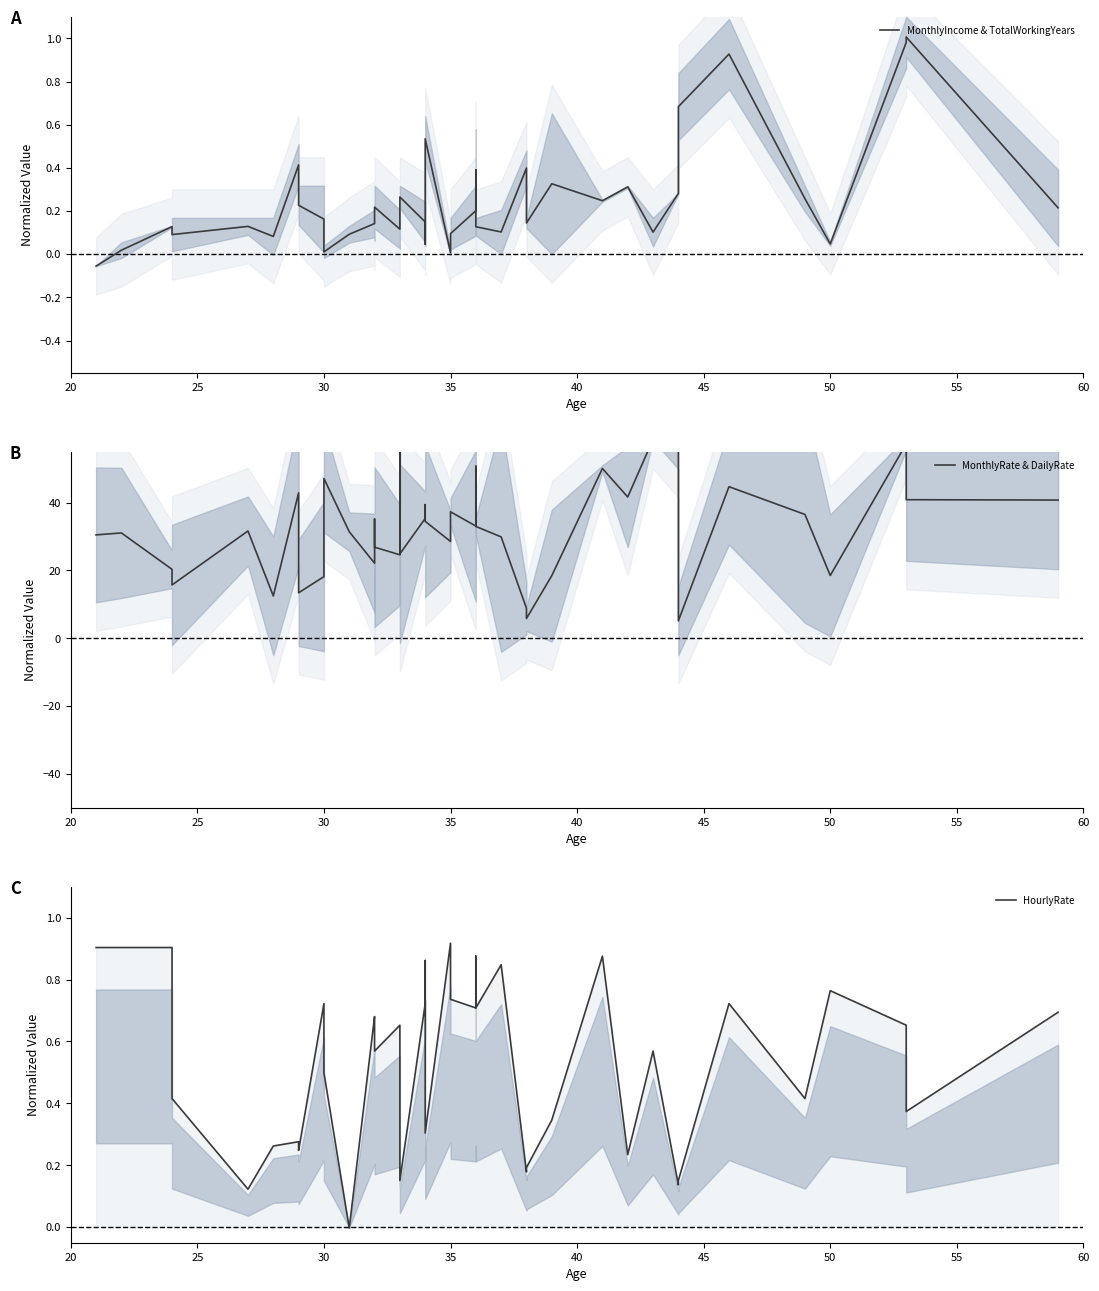

List the series in order of their peak value, lowest first.

HourlyRate, MonthlyIncome & TotalWorkingYears, MonthlyRate & DailyRate